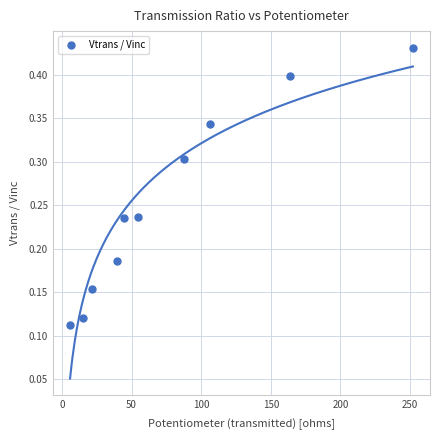

What is the range of X values (max minus min)?

246.1